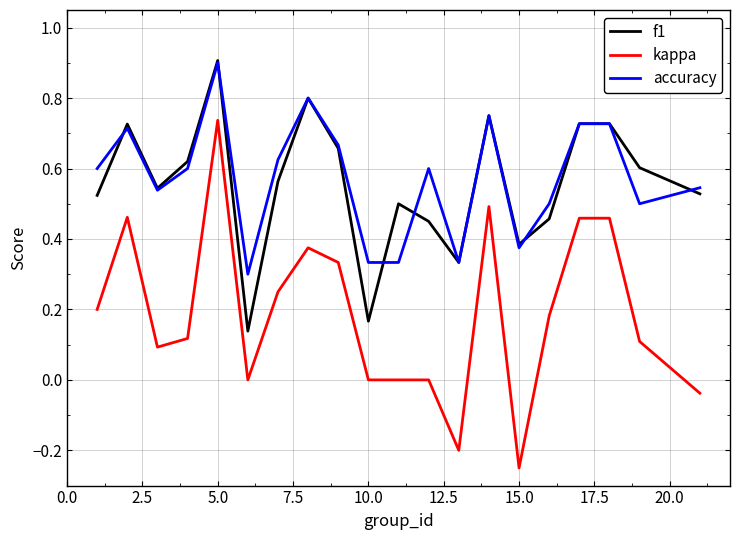

Which series has the widest spread of values?

kappa